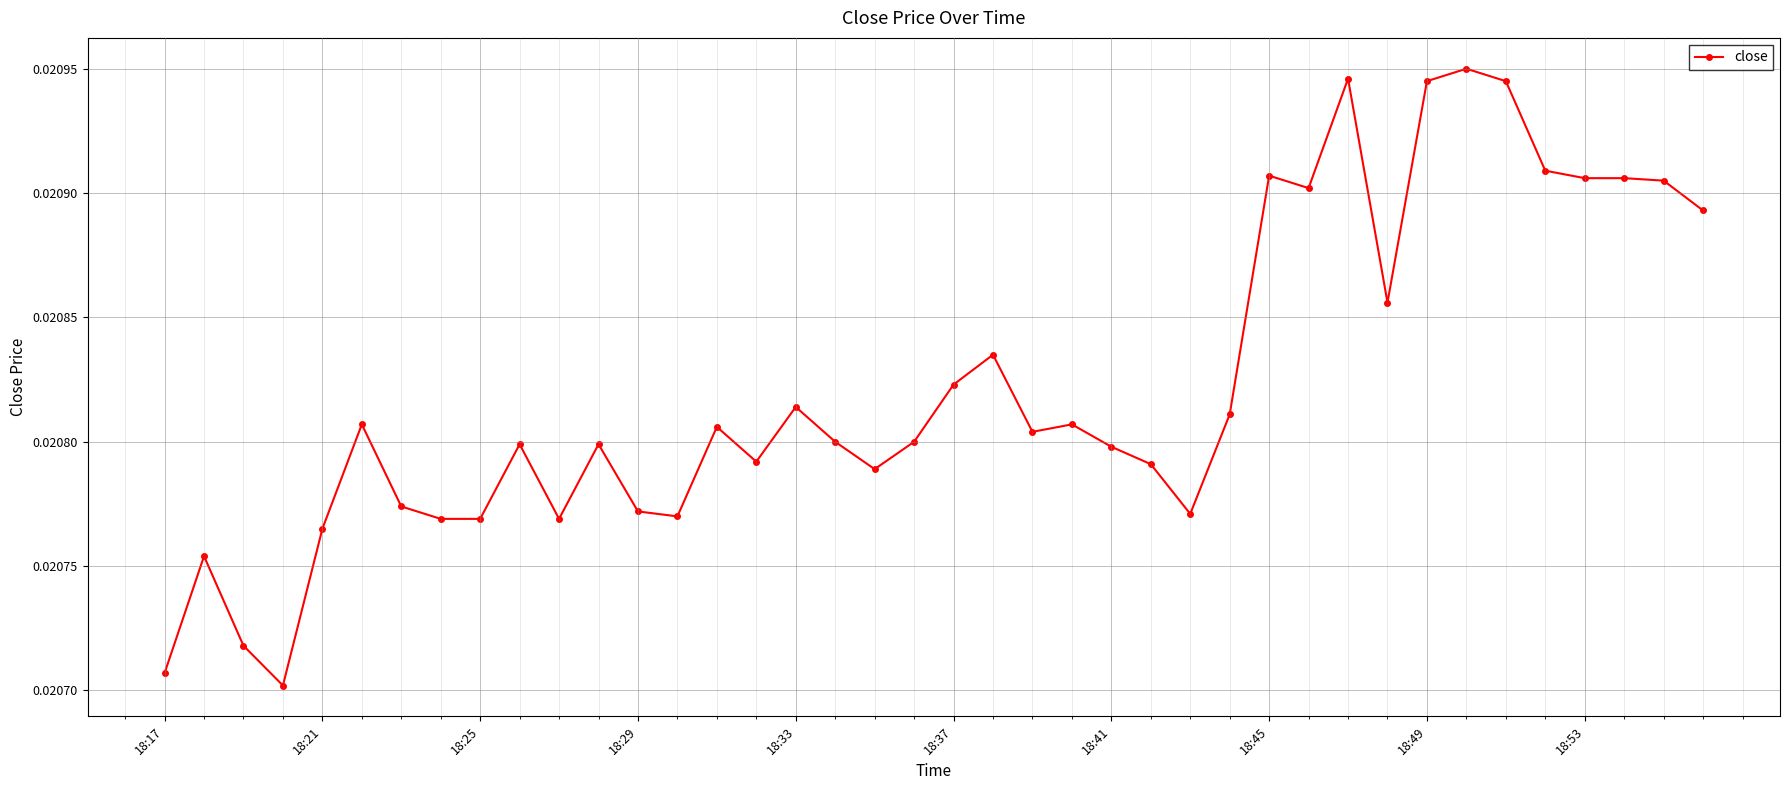

Count the values in the range 0 to 1.

40